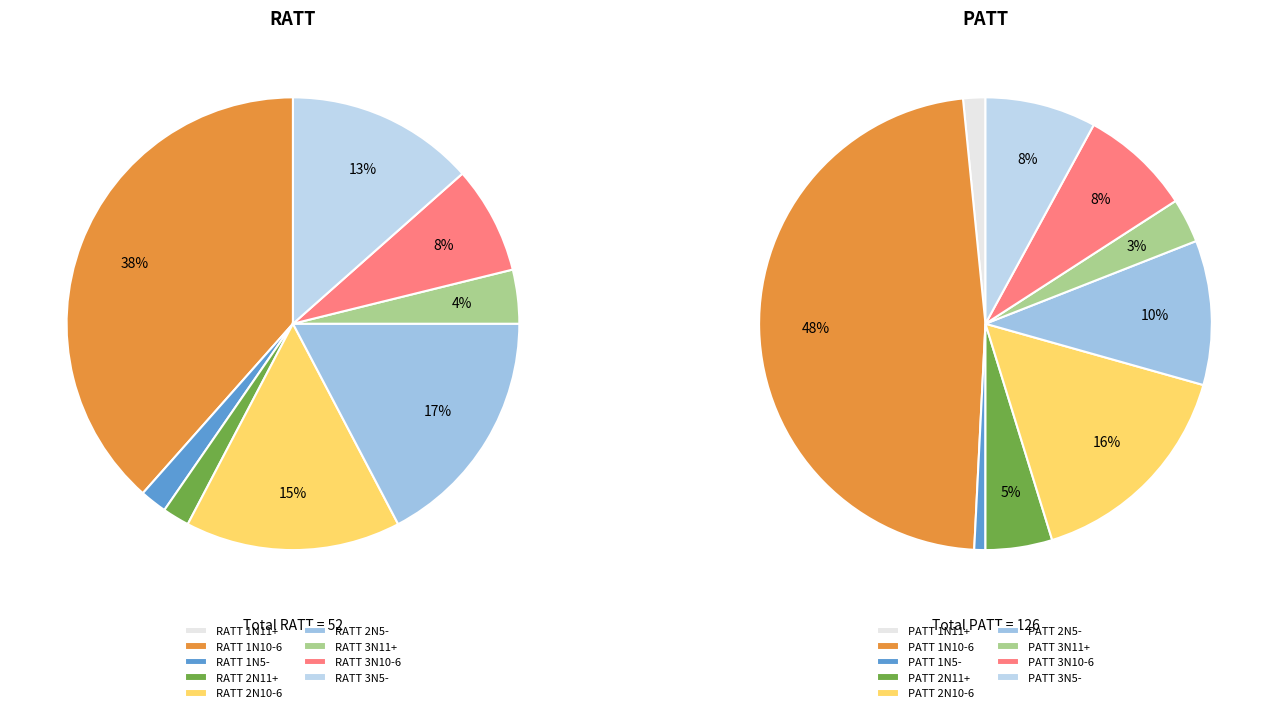

How many segments does this pie chart have?

9